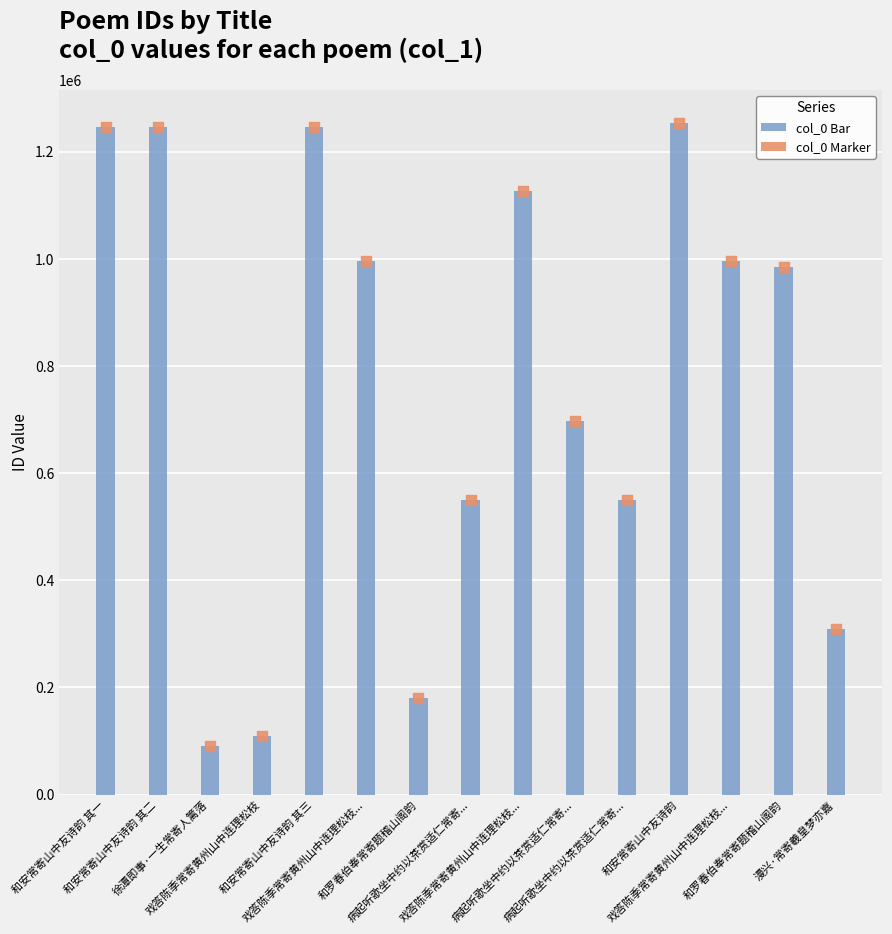

What is the total value across all series at 和安常寄山中友诗韵 其一?

2490738